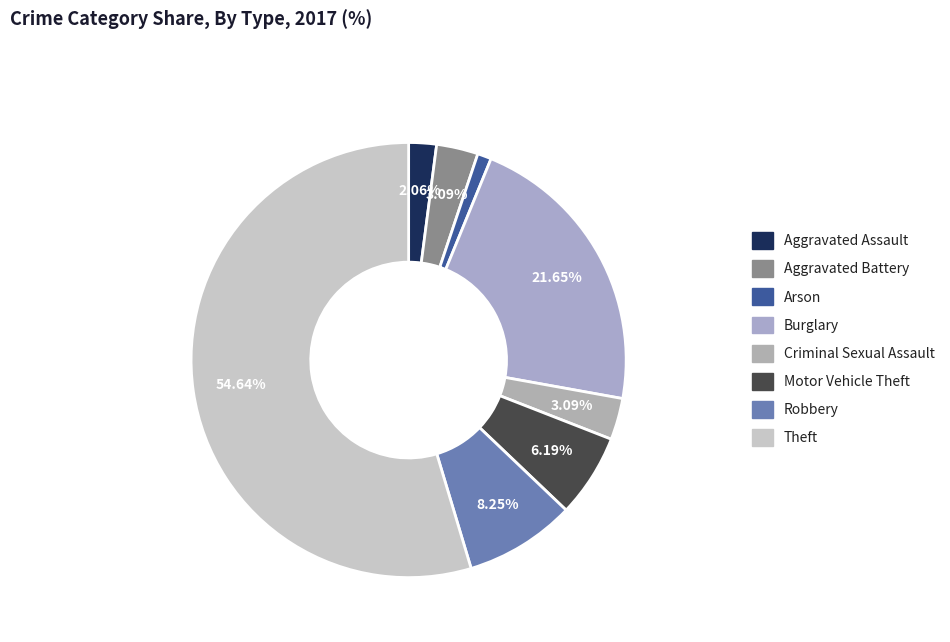

How many segments does this pie chart have?

8